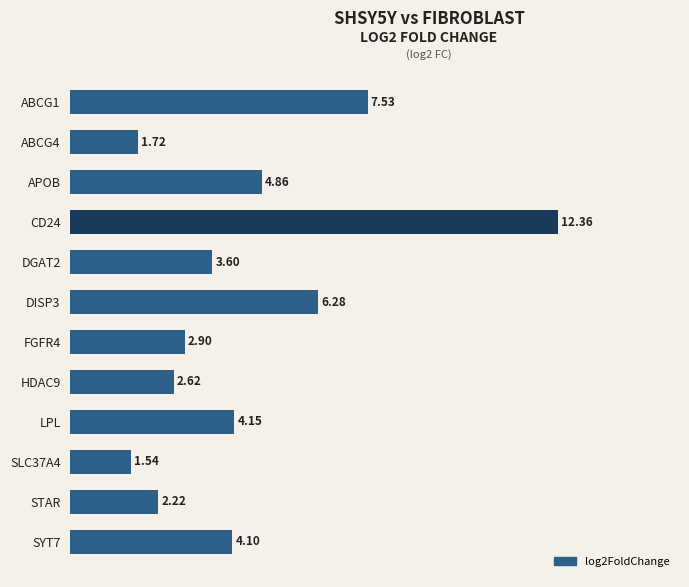

How many series are shown in this chart?

1